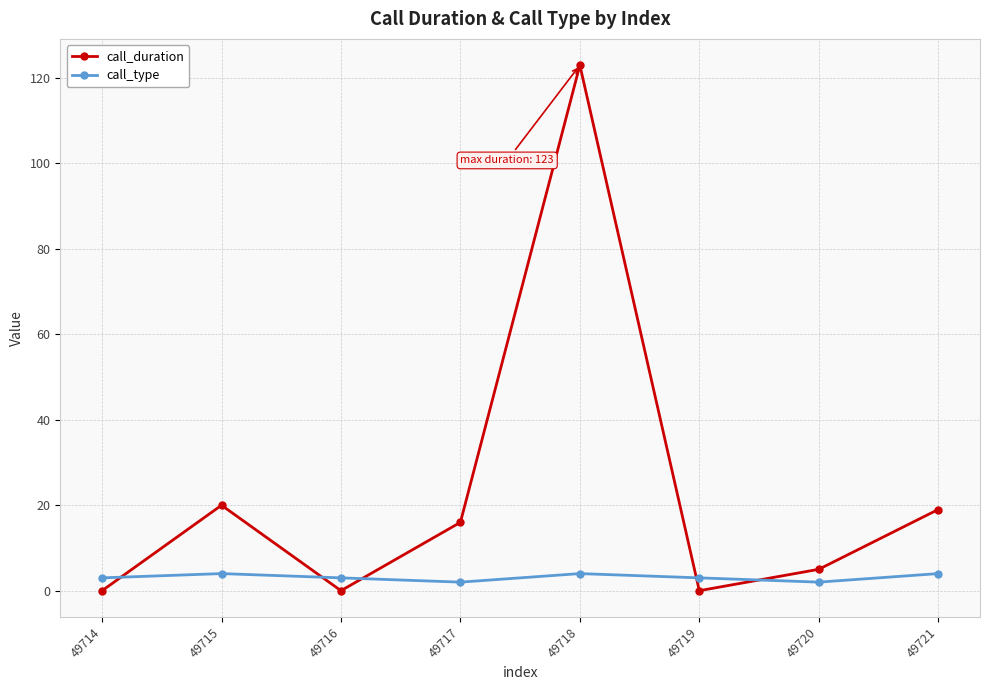

How many interior local valleys does the call_duration series have?

2